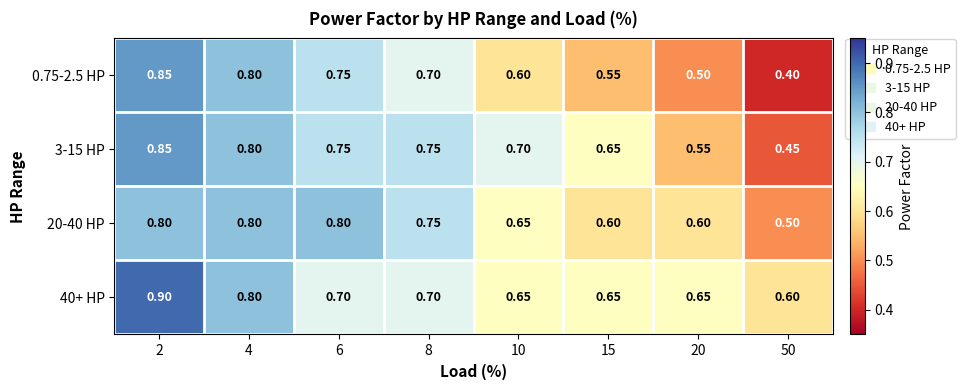

Count the number of categories in the chart.

8